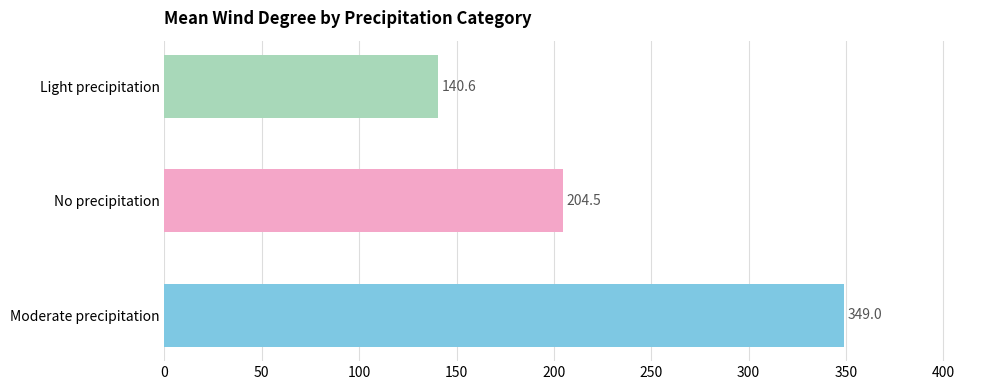

What is the greatest value displayed?

349.0